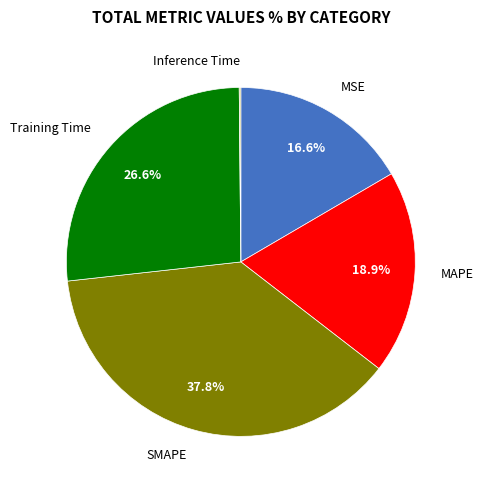

True or false: MAPE accounts for 19% of the total.

True